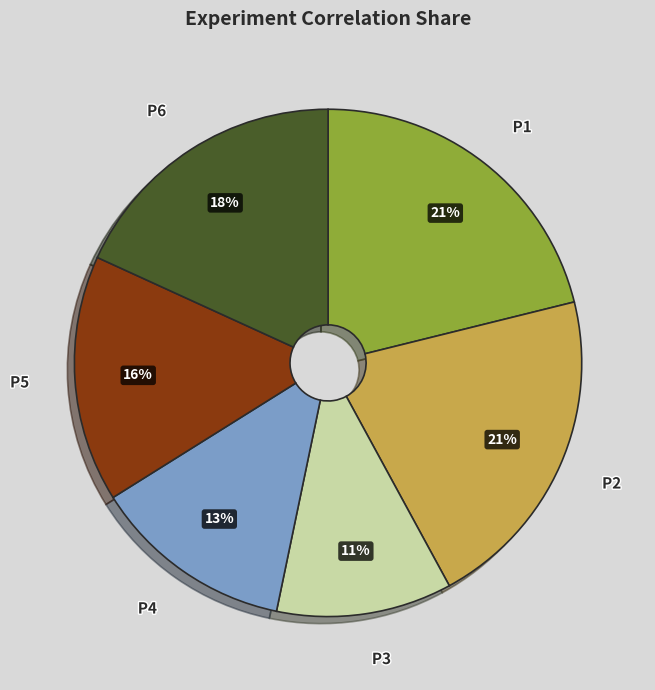

Between P1 and P4, which is larger?

P1